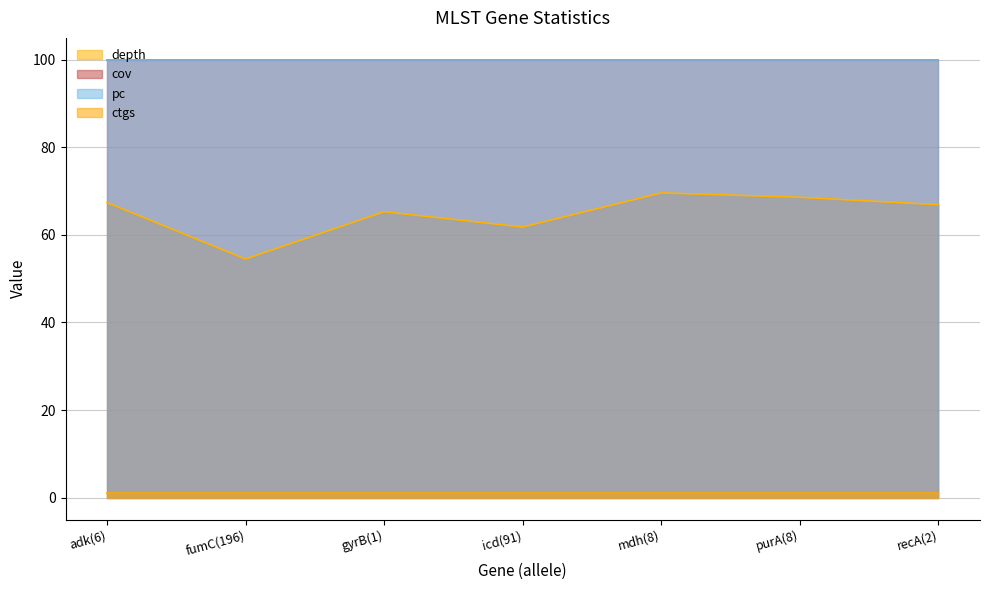

Is it true that depth equals 67.4 at adk(6)?

True